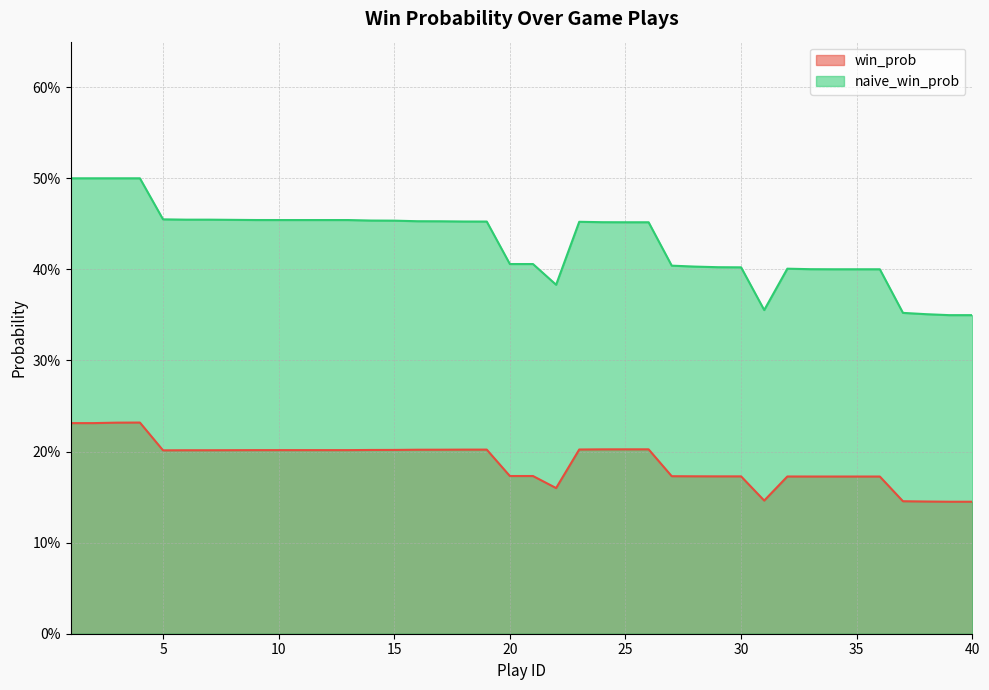

Is the value of naive_win_prob at 37 greater than the value of win_prob at 26?

Yes